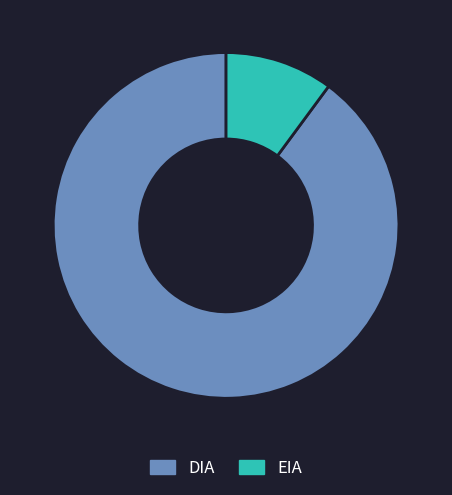

Which has a higher value, EIA or DIA?

DIA